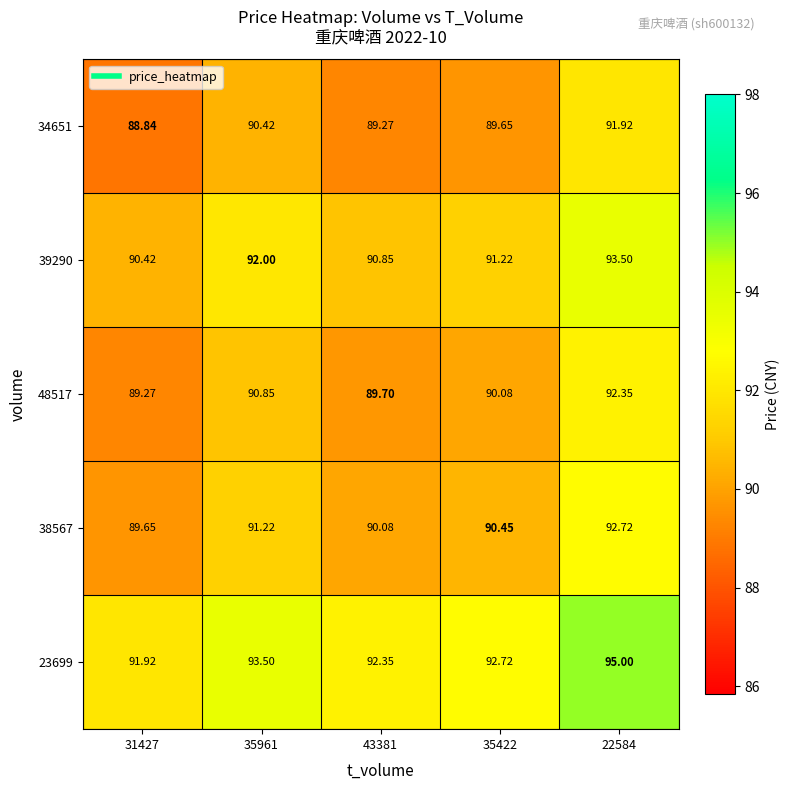

Is the value of 48517 at 35422 greater than the value of 39290 at 43381?

No